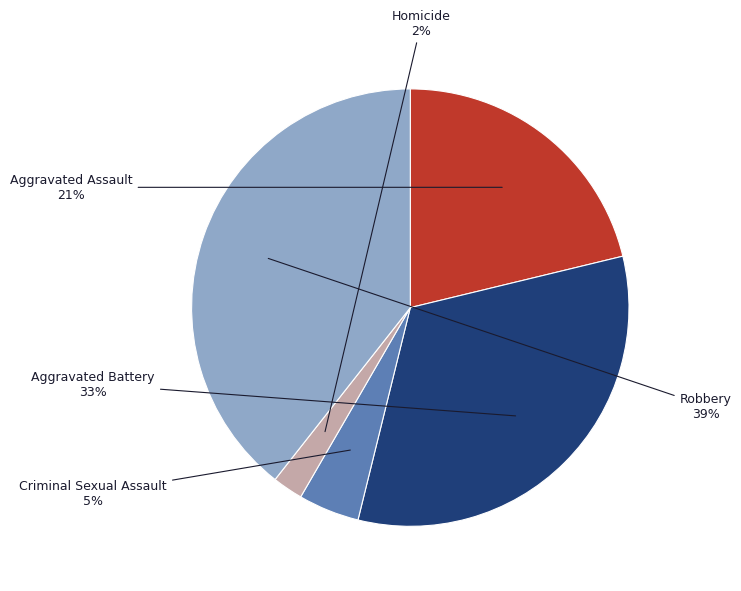

To the nearest percent, what is the average slice percentage?

20%